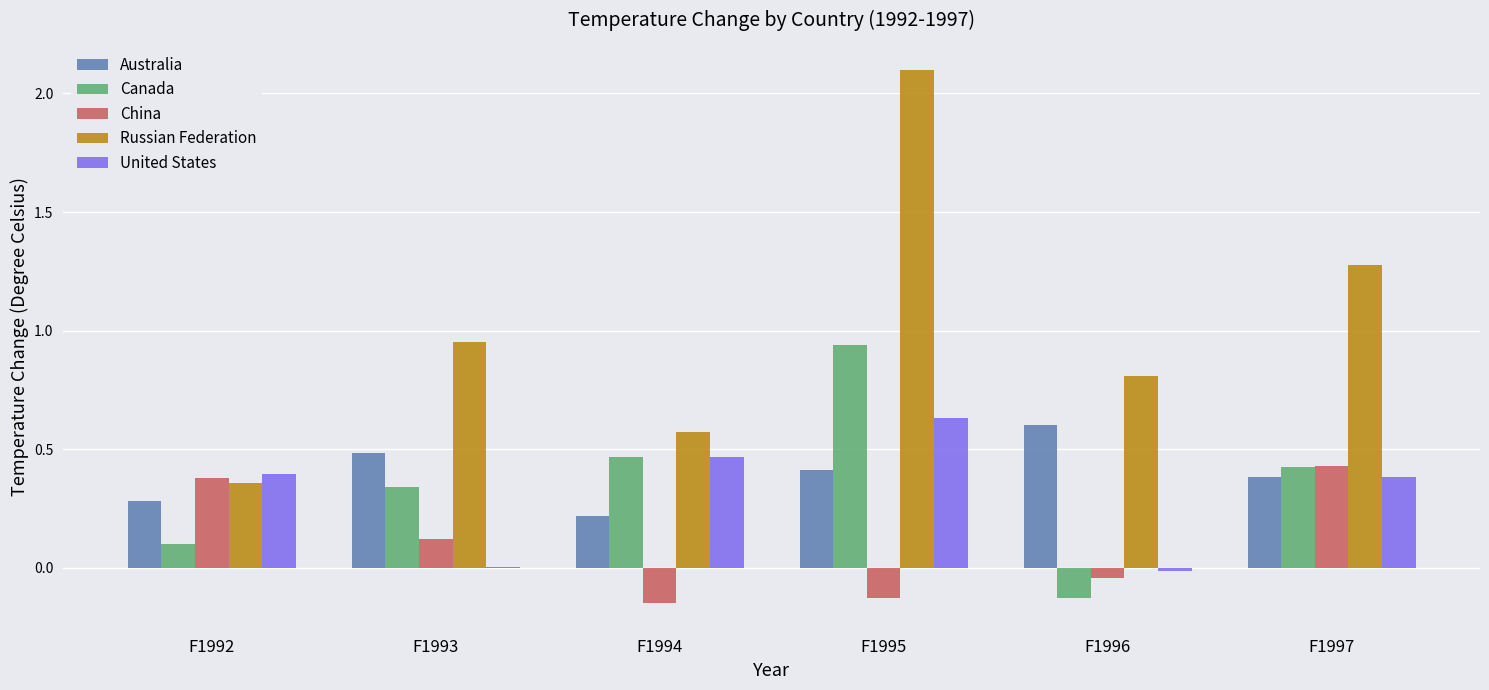

What is the sum of all Australia values?

2.4